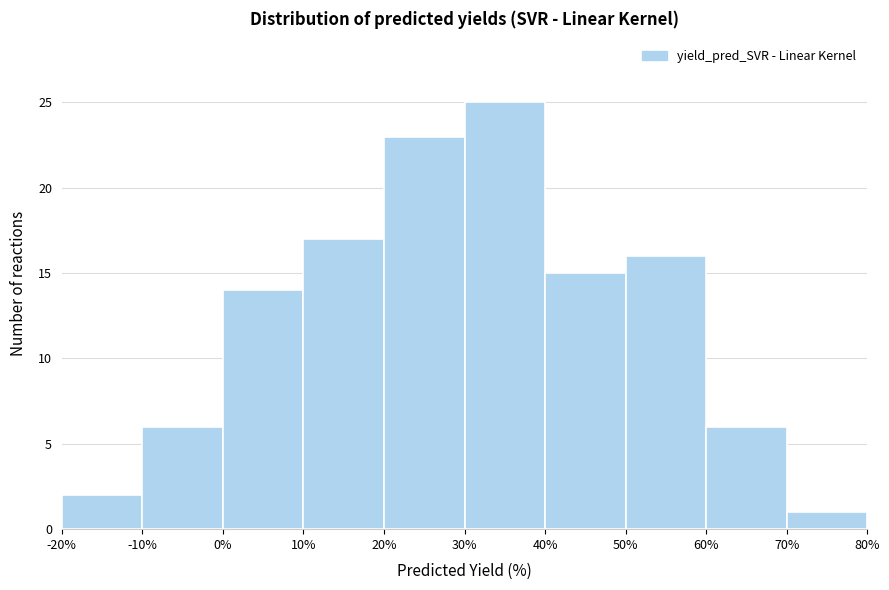

Over which range of the x-axis is the bar tallest?

30% to 40%